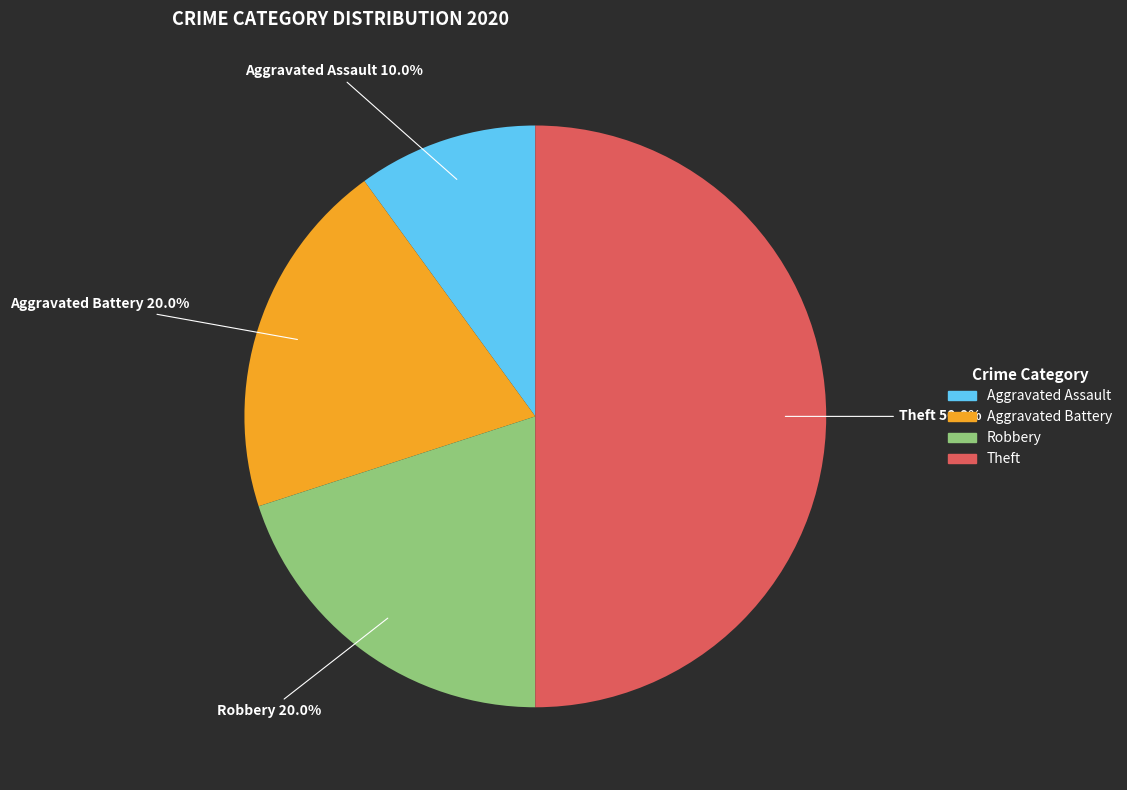

True or false: Aggravated Battery accounts for 6% of the total.

False